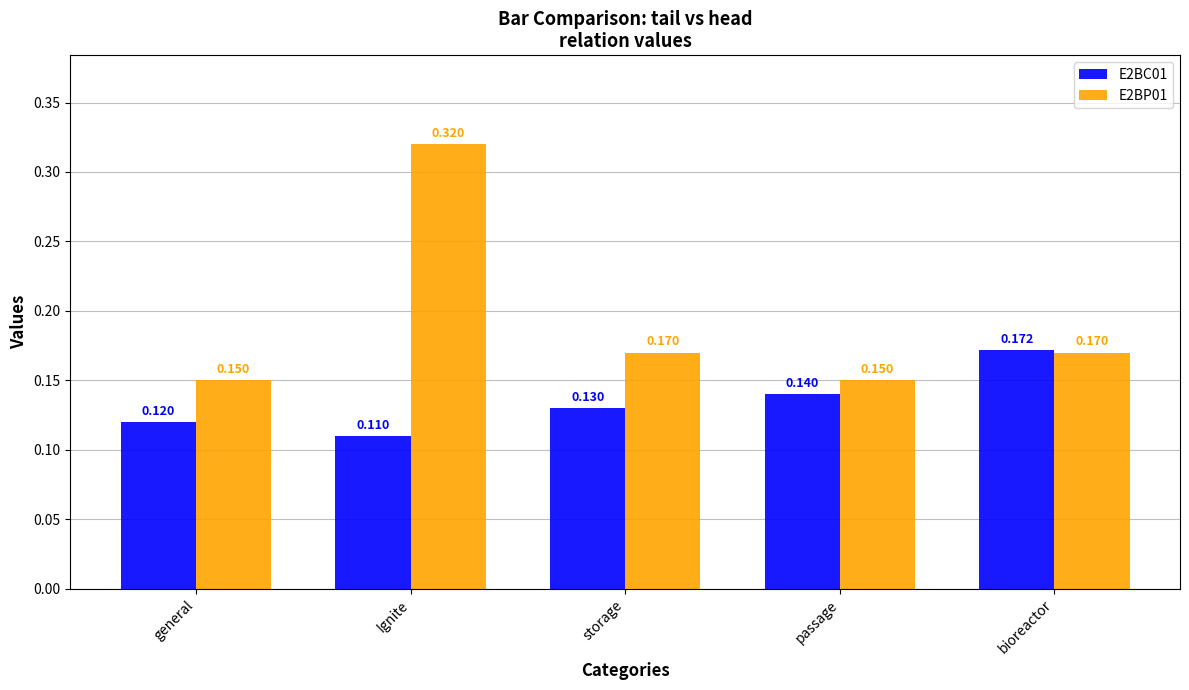

How many categories are shown in the chart?

5